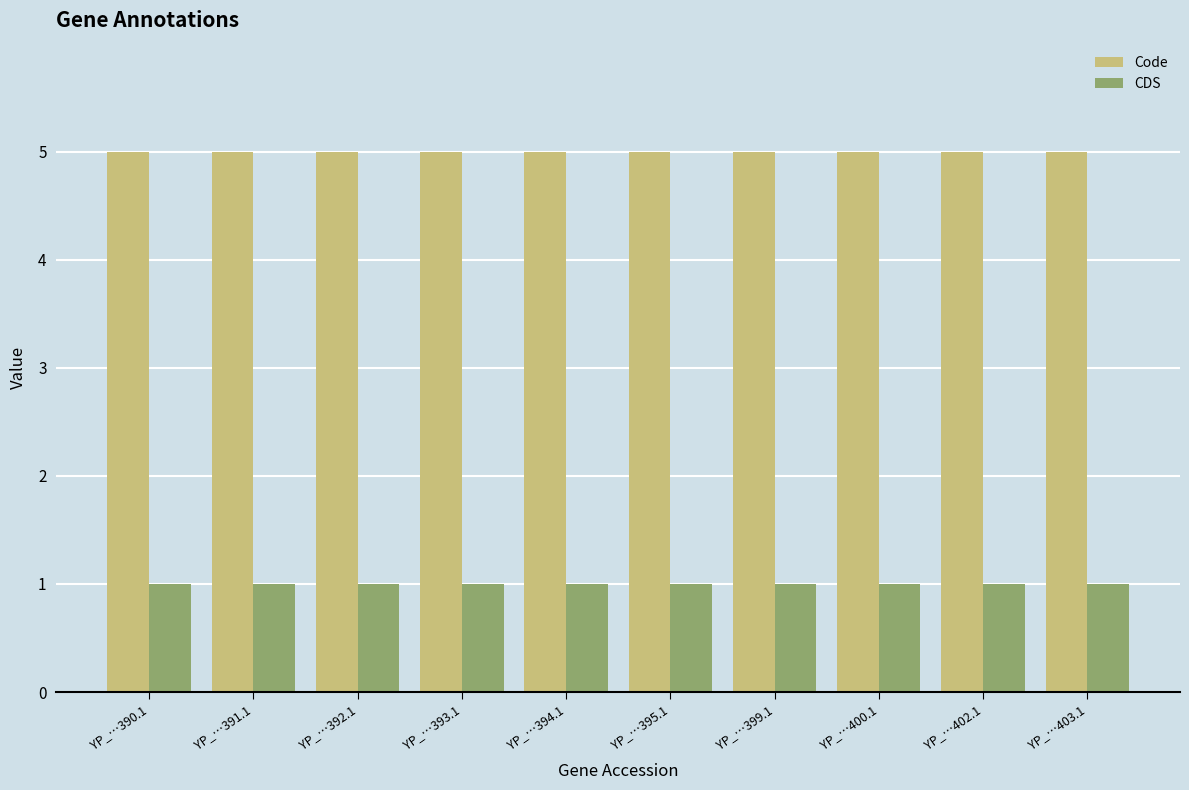

List the series in order of their overall mean, lowest first.

CDS, Code